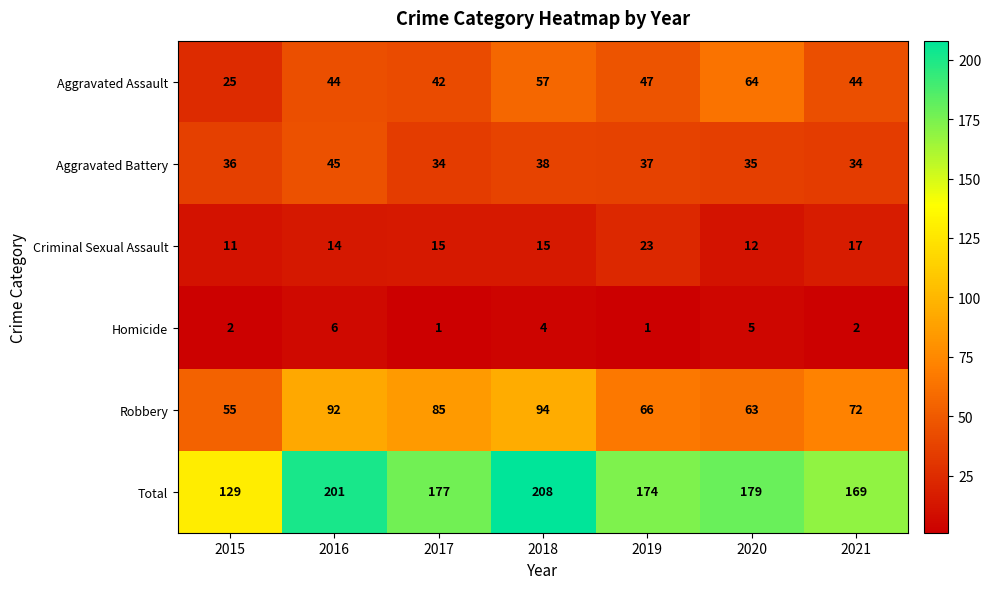

At 2019, list the series in order from smallest to largest.

Homicide, Criminal Sexual Assault, Aggravated Battery, Aggravated Assault, Robbery, Total